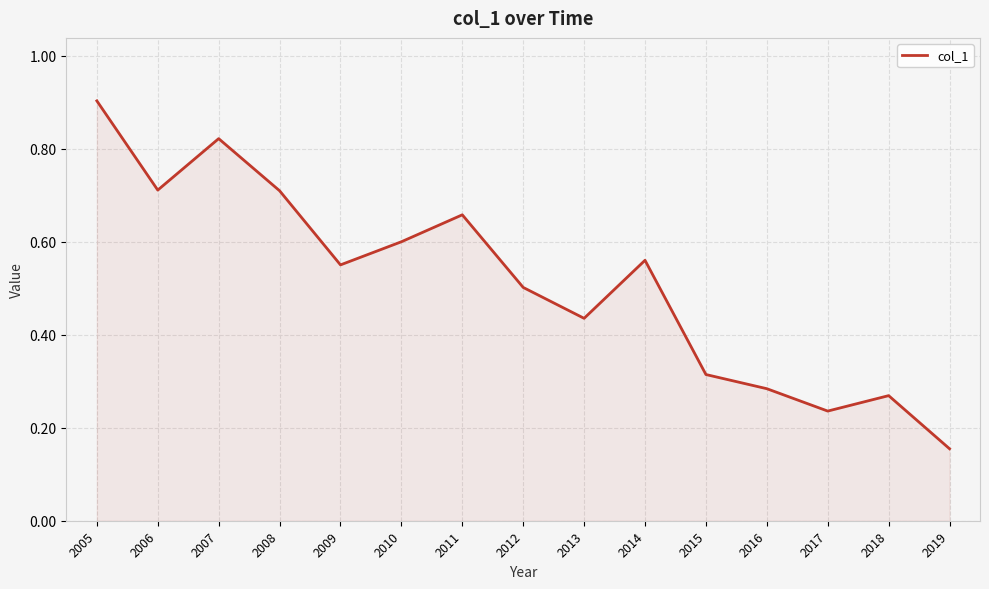

Count the values in the range 0 to 1.

15